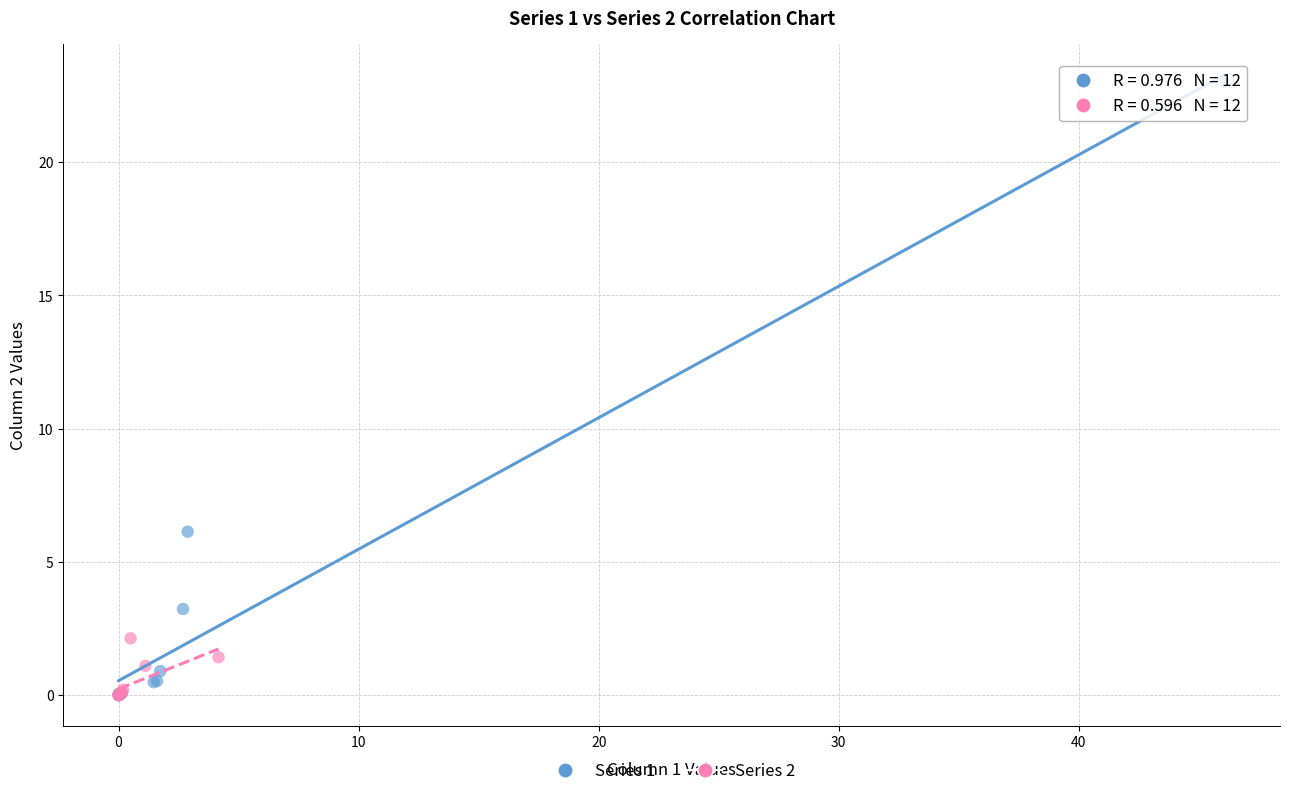

Which series reaches the maximum Y coordinate?

Series 1